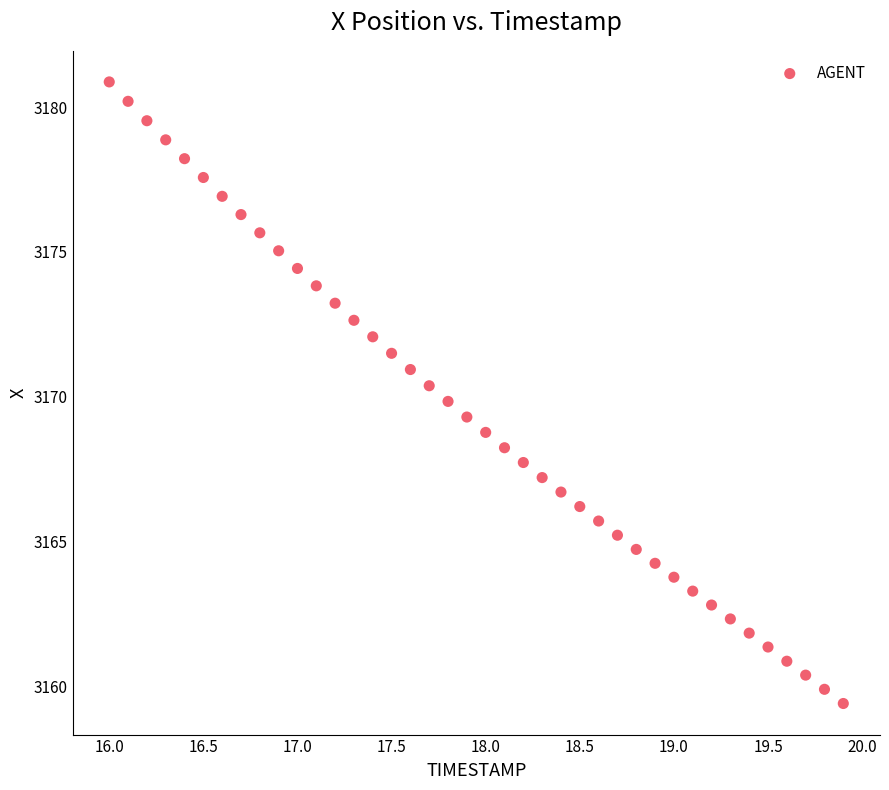

What is the range of Y values (max minus min)?

21.5